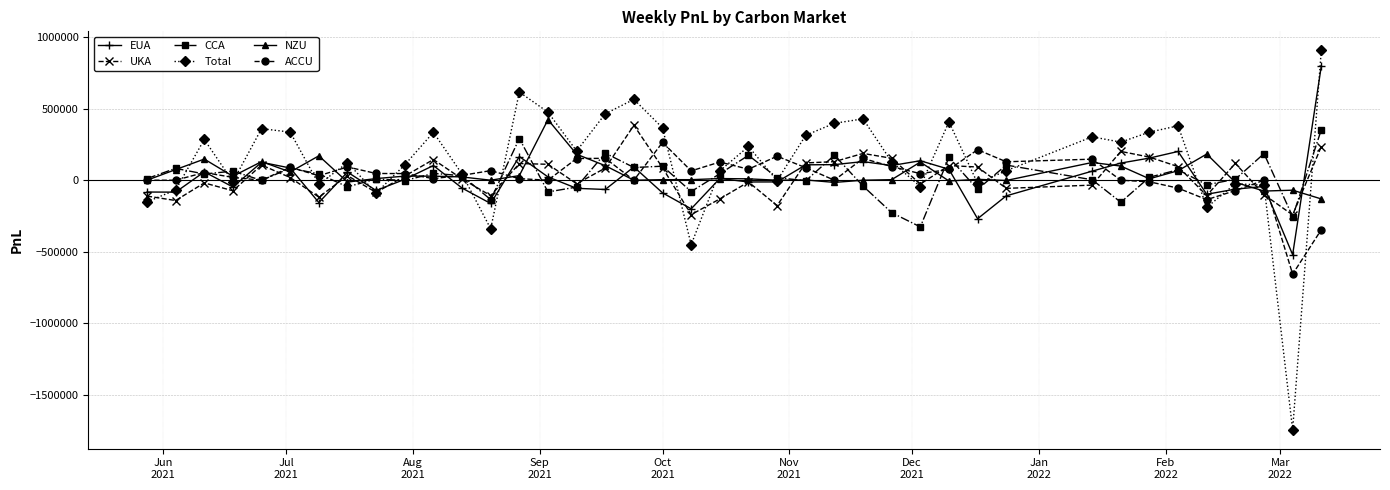

True or false: Total has more than 0 interior local peaks.

True